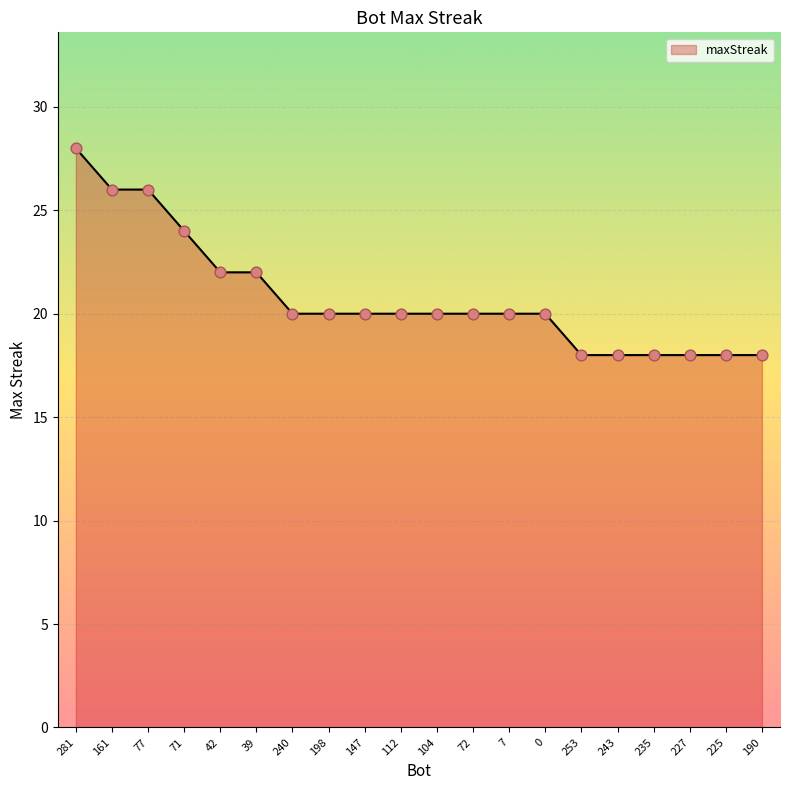

What is the change in value from 161 to 227?

-8